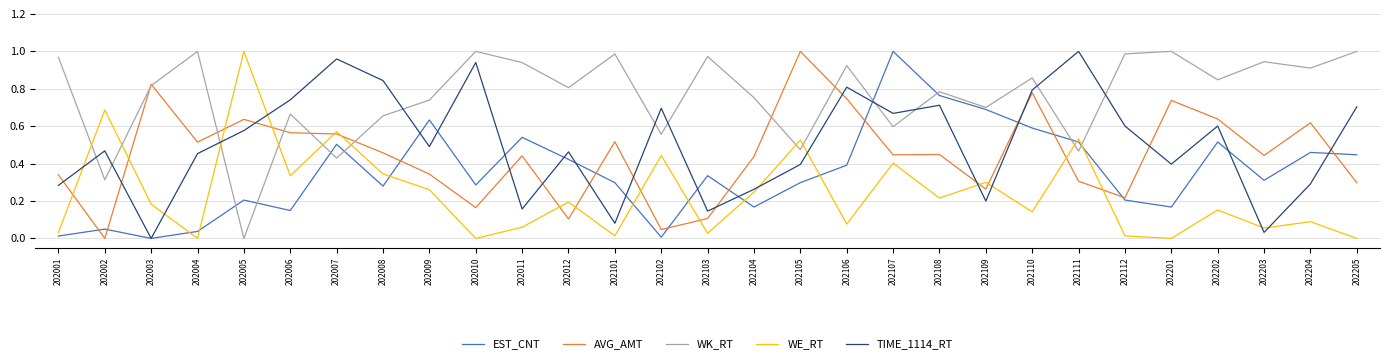

How many values in AVG_AMT are above zero?

28